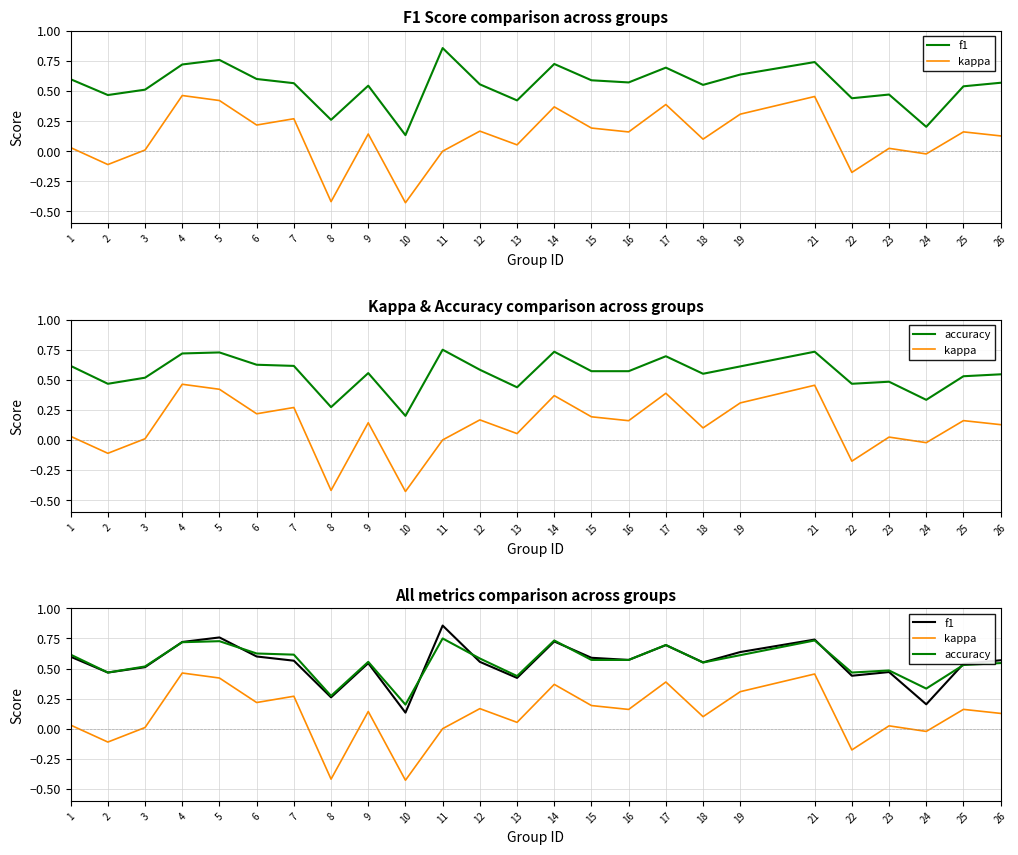

Is the value of kappa at 21 greater than the value of f1 at 8?

Yes